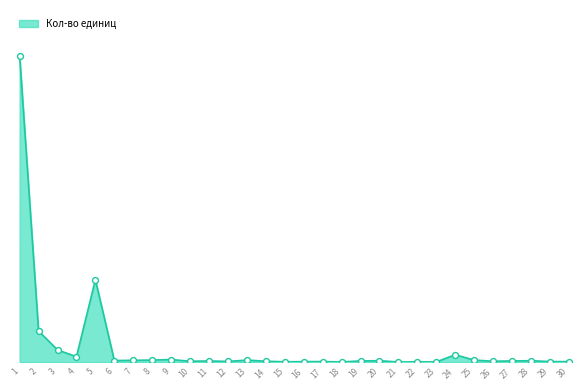

Approximately how many times larger is the value at 12 compared to 4?

0.1